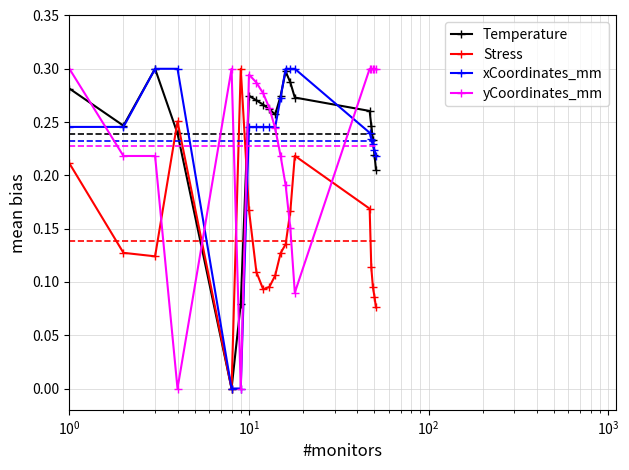

True or false: Temperature has more than 2 points higher than both neighbors.

True